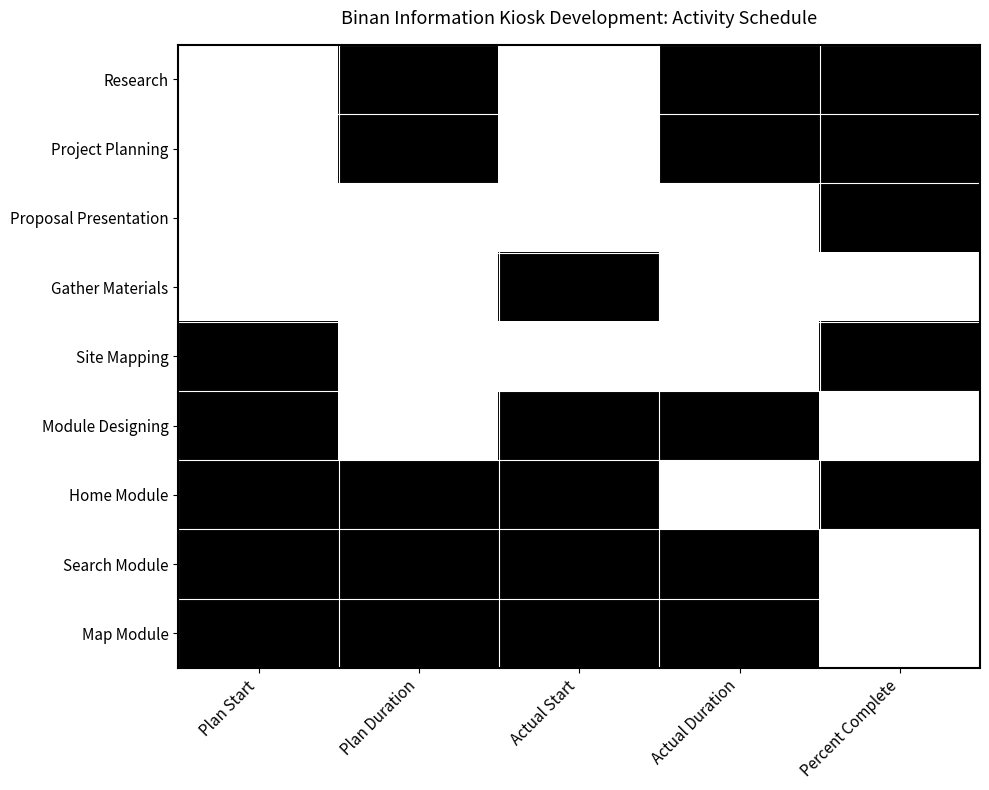

Reading left to right, list all the values displayed in this chart.

Research: Plan Start=0	Plan Duration=1	Actual Start=0	Actual Duration=1	Percent Complete=1
Project Planning: Plan Start=0	Plan Duration=1	Actual Start=0	Actual Duration=1	Percent Complete=1
Proposal Presentation: Plan Start=0	Plan Duration=0	Actual Start=0	Actual Duration=0	Percent Complete=1
Gather Materials: Plan Start=0	Plan Duration=0	Actual Start=1	Actual Duration=0	Percent Complete=0
Site Mapping: Plan Start=1	Plan Duration=0	Actual Start=0	Actual Duration=0	Percent Complete=1
Module Designing: Plan Start=1	Plan Duration=0	Actual Start=1	Actual Duration=1	Percent Complete=0
Home Module: Plan Start=1	Plan Duration=1	Actual Start=1	Actual Duration=0	Percent Complete=1
Search Module: Plan Start=1	Plan Duration=1	Actual Start=1	Actual Duration=1	Percent Complete=0
Map Module: Plan Start=1	Plan Duration=1	Actual Start=1	Actual Duration=1	Percent Complete=0